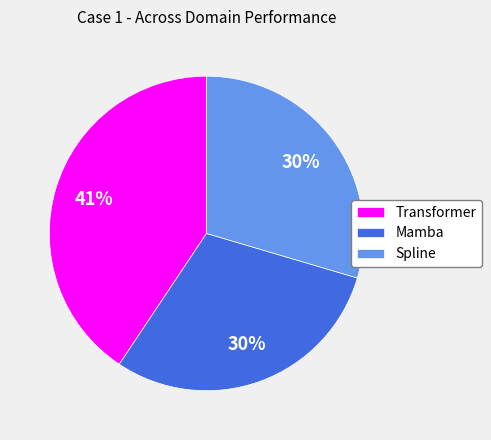

How many segments does this pie chart have?

3